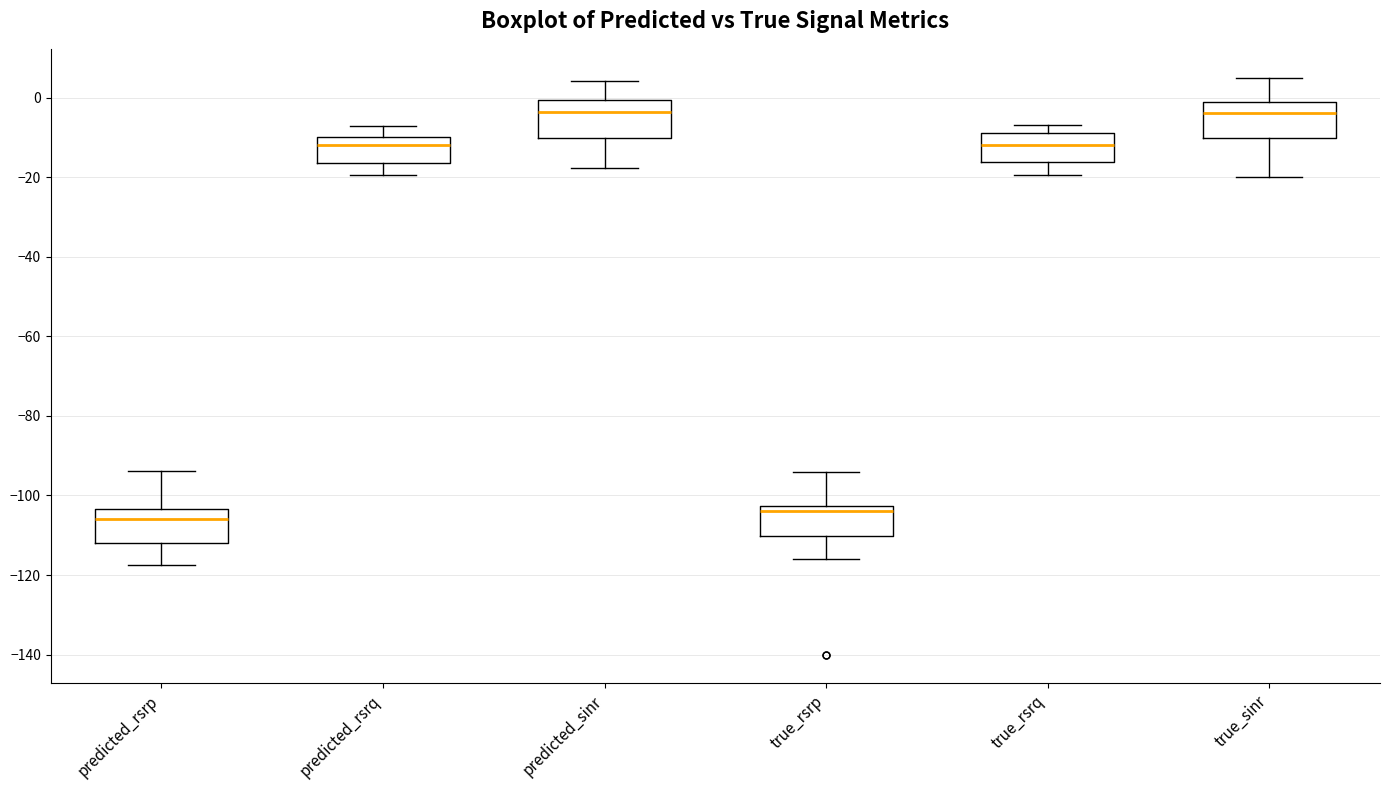

Reading left to right, transcribe this box plot: for each box, give where its median line is, the range the box spans, and where its two whiskers end, as read against the y-axis. The values are not printed on the chart, so give them approximately, as read against the axis.

predicted_rsrp: median -106, box -112 to -104, whiskers -118 to -94
predicted_rsrq: median -12, box -16 to -10, whiskers -20 to -8
predicted_sinr: median -4, box -10 to 0, whiskers -18 to 4
true_rsrp: median -104, box -110 to -102, whiskers -116 to -94
true_rsrq: median -12, box -16 to -8, whiskers -20 to -6
true_sinr: median -4, box -10 to 0, whiskers -20 to 6